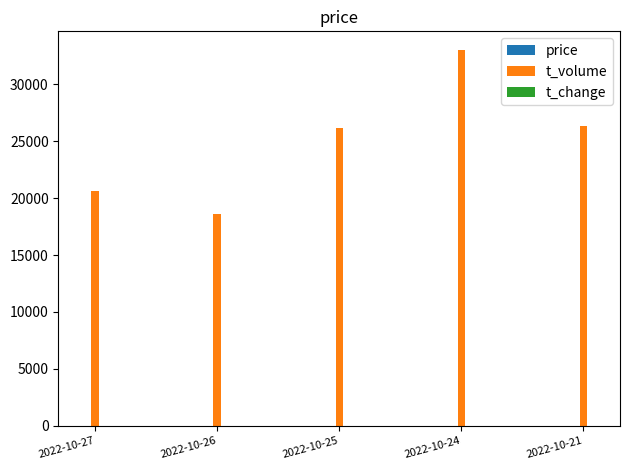

The value of t_volume at 2022-10-25 is 26160.0. True or false?

True